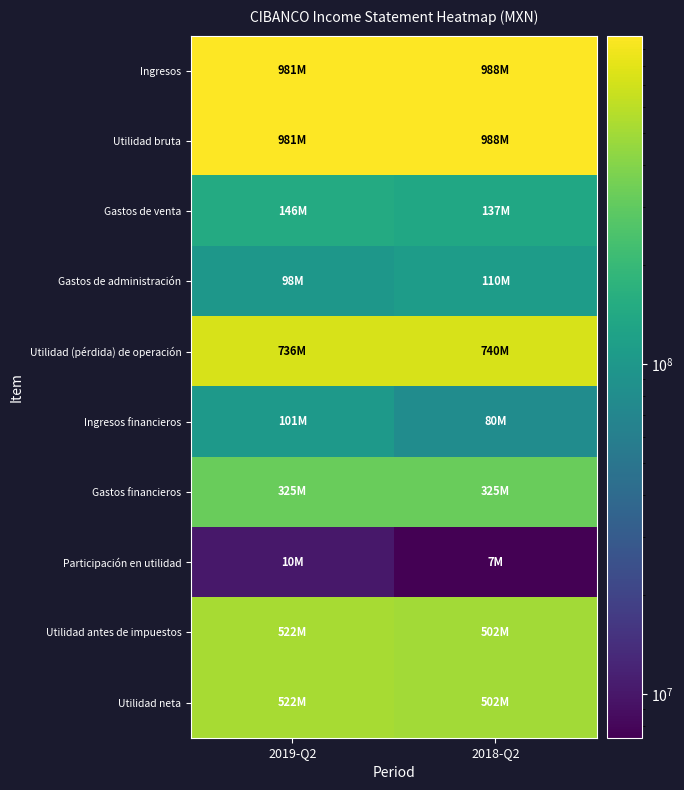

Which category has the highest value across all series?

2018-Q2